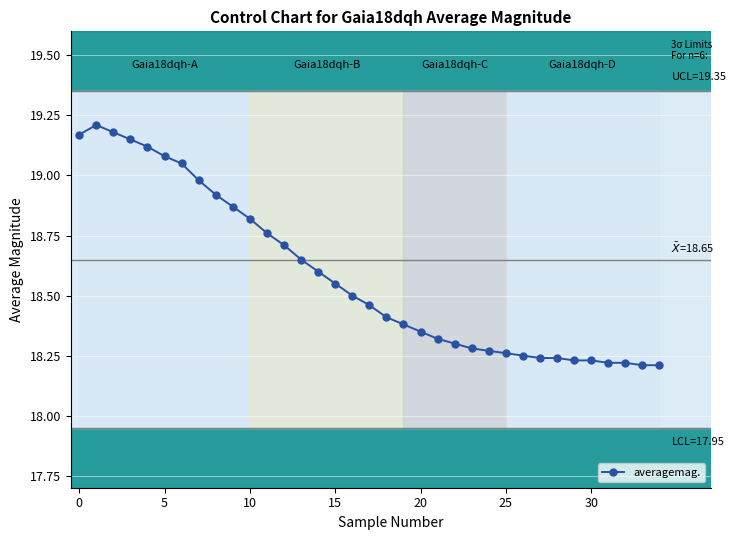

What is the difference between the maximum and minimum values?

1.0